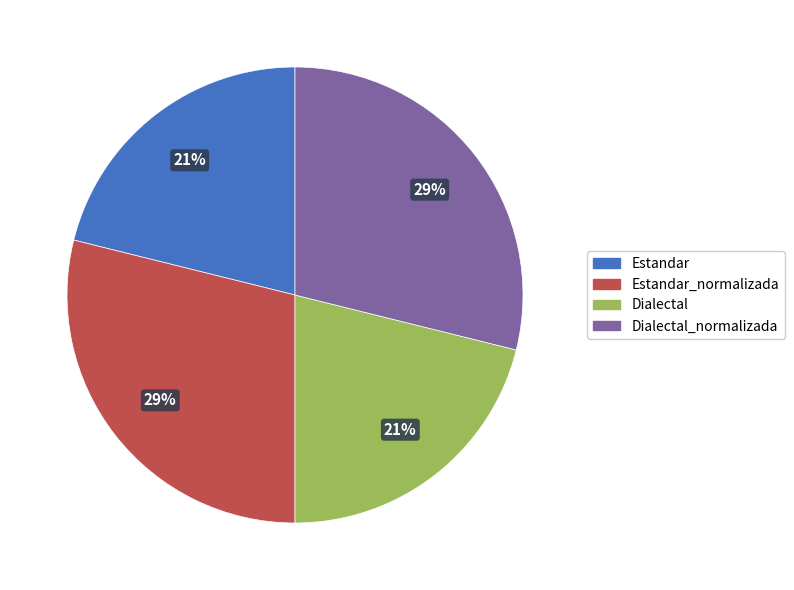

To the nearest percent, what percentage of the pie is Estandar?

21%